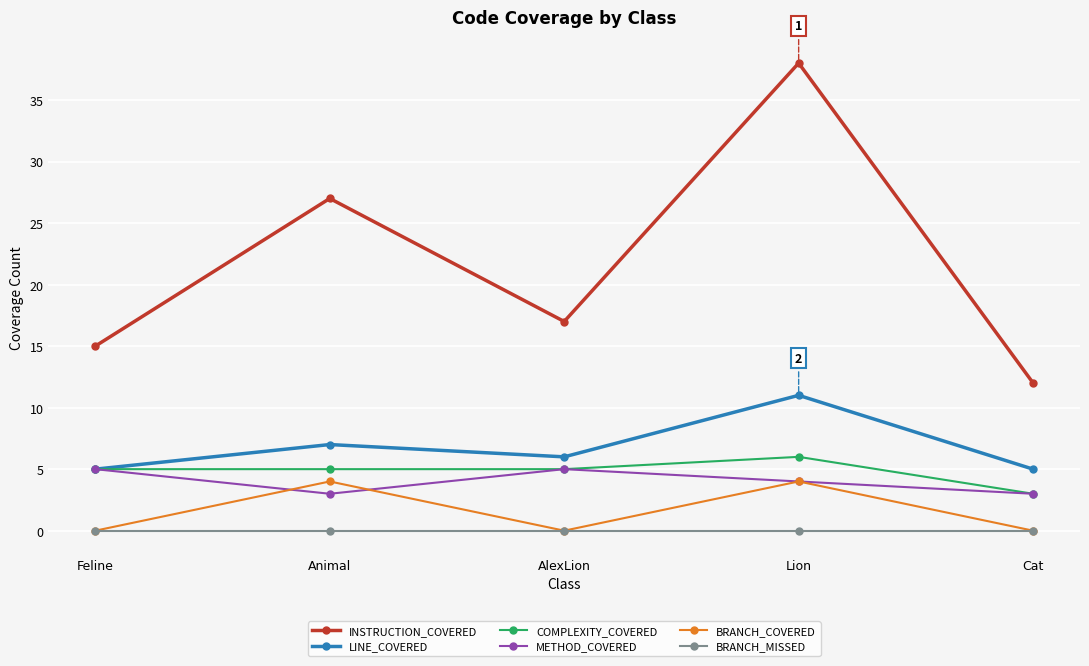

What is the spread (max minus min) of values at AlexLion?

17